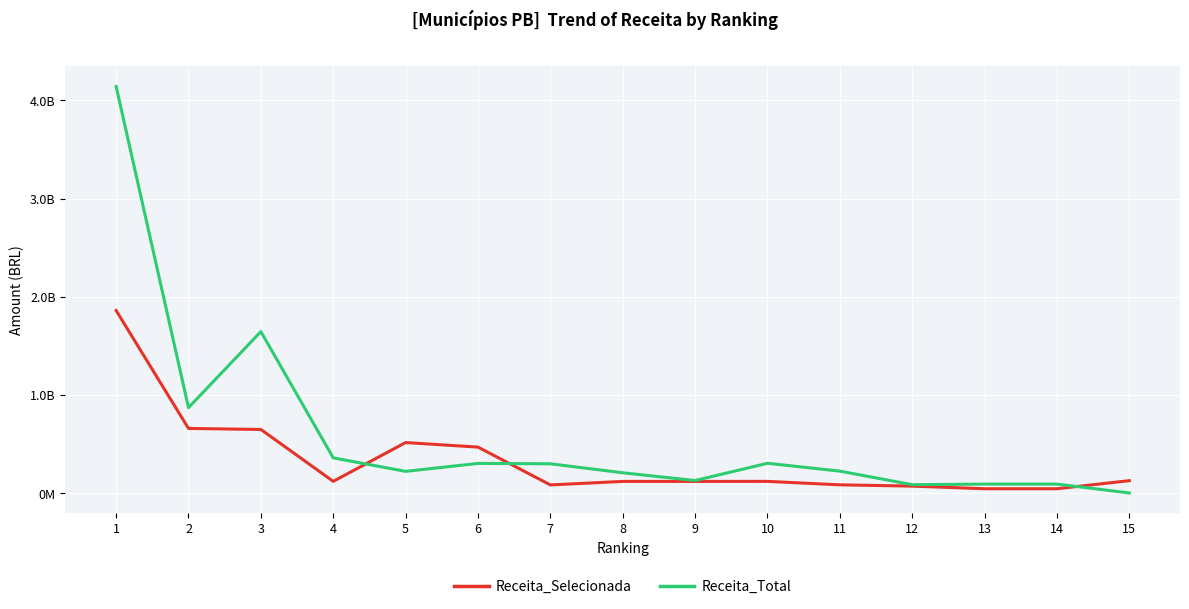

At which label does Receita_Selecionada reach its peak?

1